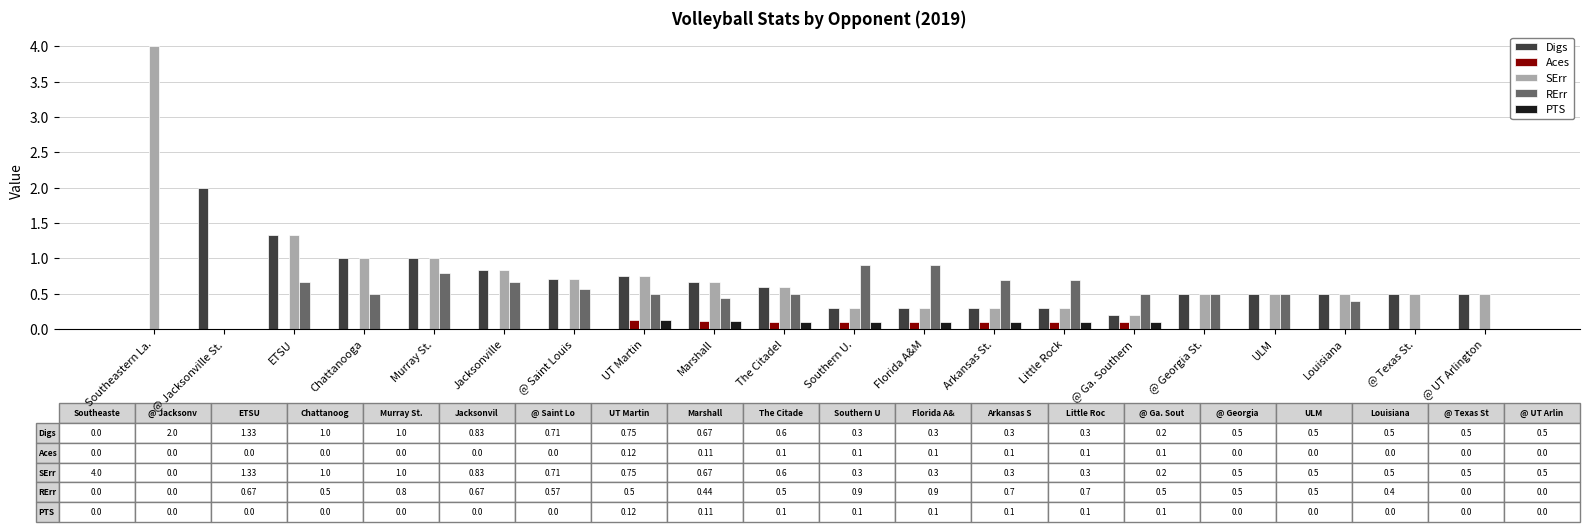

What is the highest value of the RErr series?

0.9